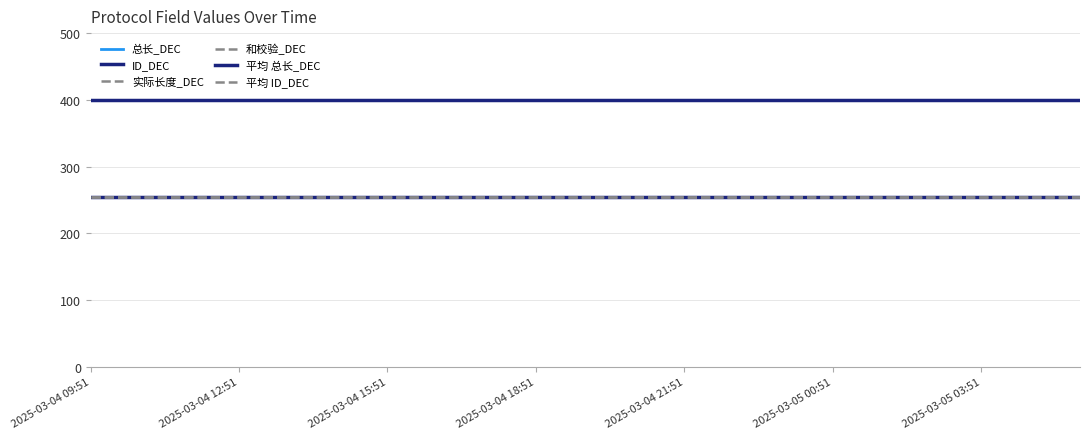

True or false: 和校验_DEC has more than 0 interior local peaks.

False